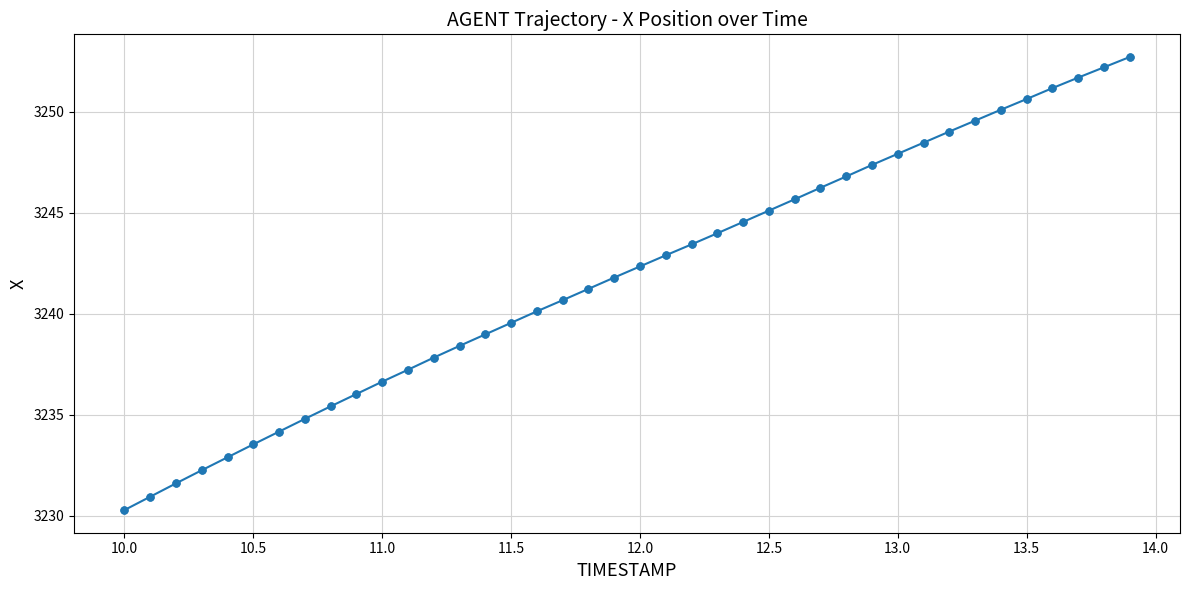

What is the smallest value displayed?

3230.3